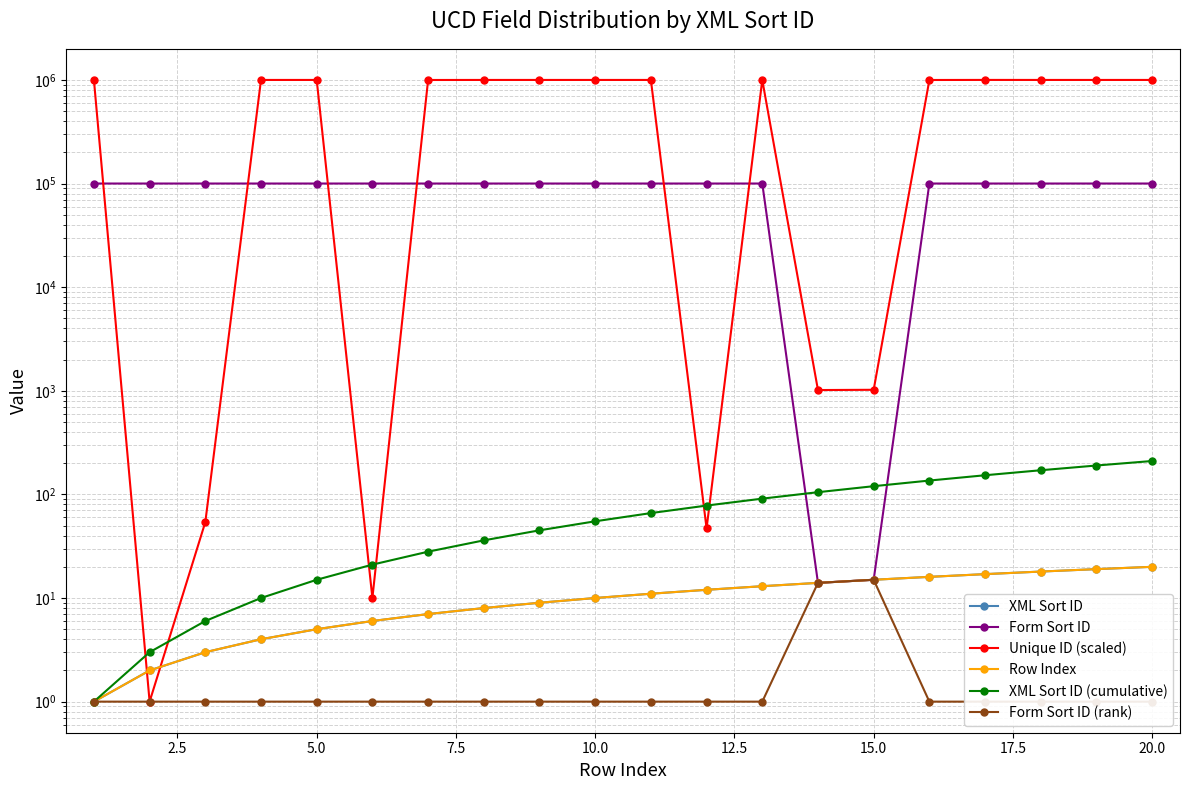

How many interior local peaks does the Form Sort ID (rank) series have?

1